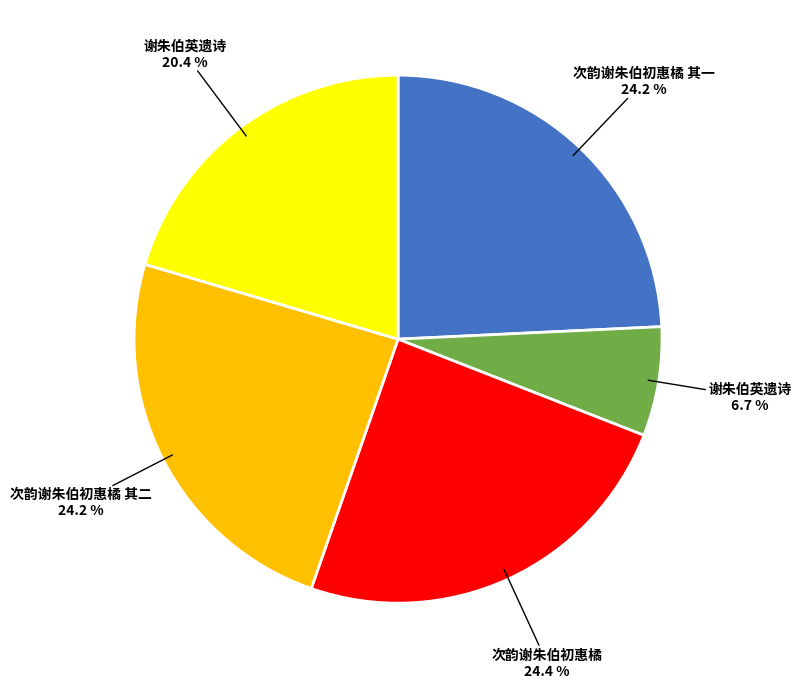

Does any single category account for the majority?

No